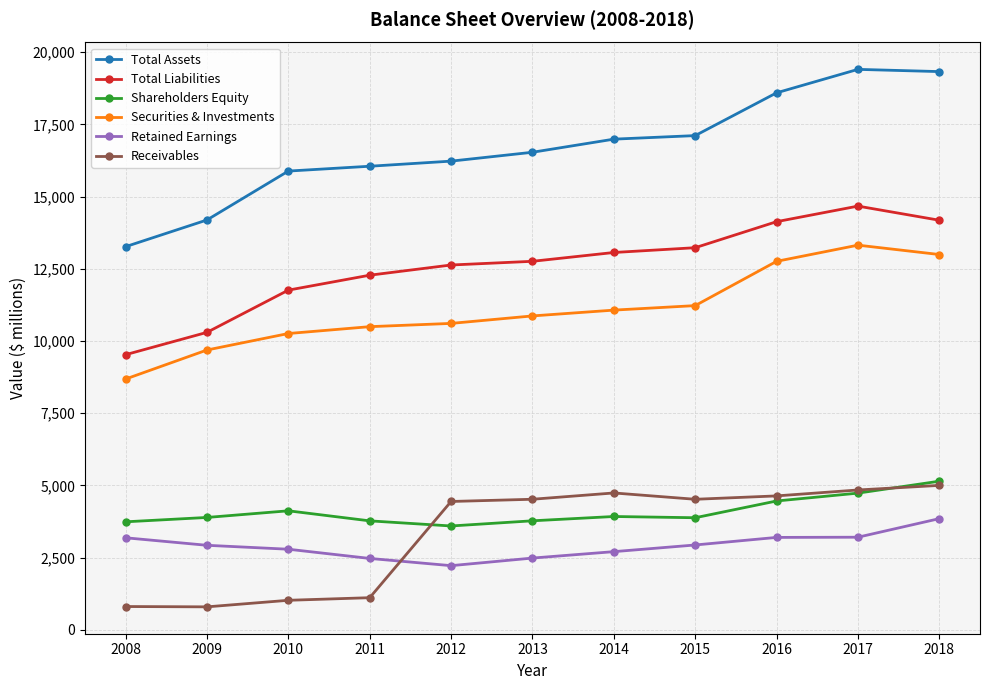

The value of Securities & Investments at 2017 is 13318. True or false?

True